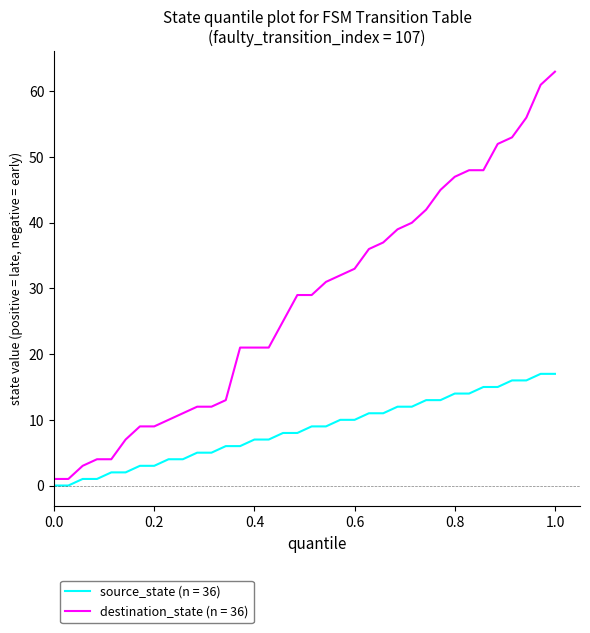

Which series has the largest range (max minus min)?

destination_state (n = 36)